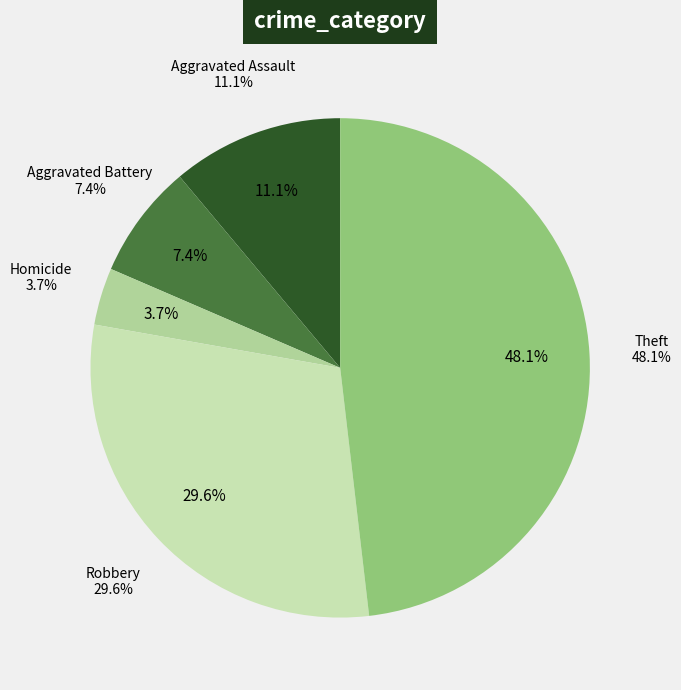

Count the number of slices in the pie.

7